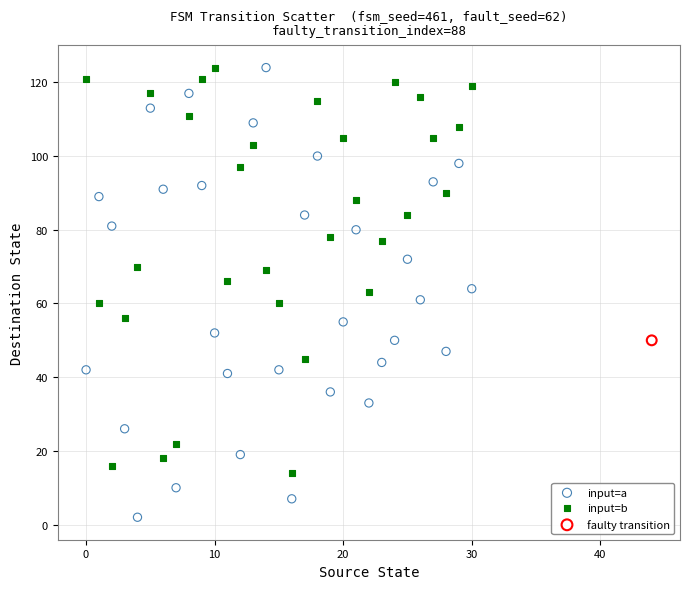

What are all the series names shown in the legend?

input=a, input=b, faulty transition